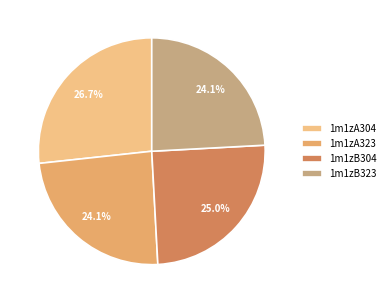

What is the largest slice in the pie chart?

1m1zA304